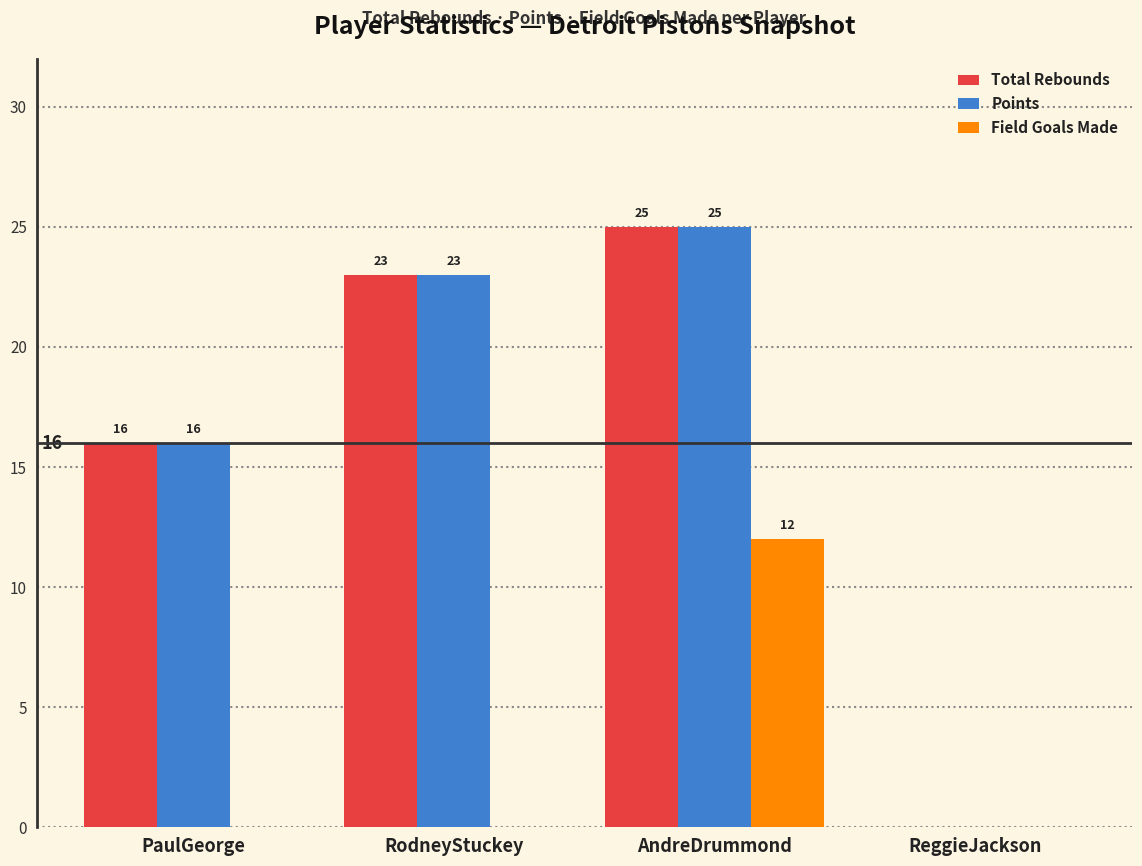

Reading left to right, list all the values displayed in this chart.

Total Rebounds: PaulGeorge=16	RodneyStuckey=23	AndreDrummond=25	ReggieJackson=0
Points: PaulGeorge=16	RodneyStuckey=23	AndreDrummond=25	ReggieJackson=0
Field Goals Made: PaulGeorge=0	RodneyStuckey=0	AndreDrummond=12	ReggieJackson=0